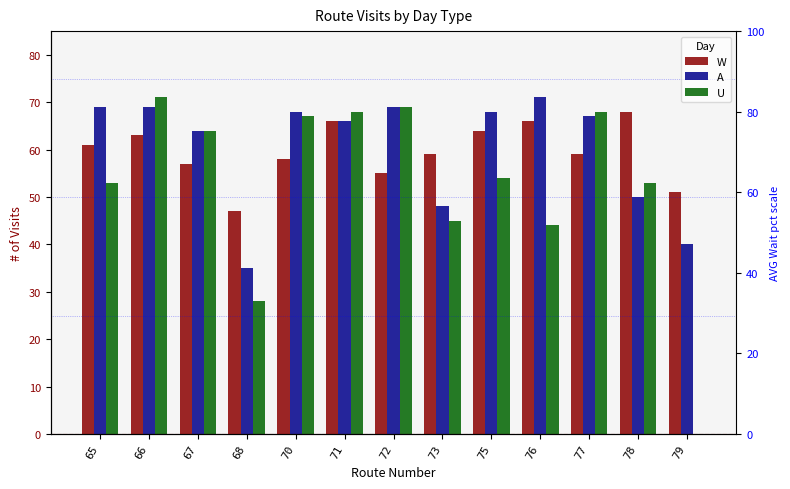

Which has a higher value, 72 or 68?

72